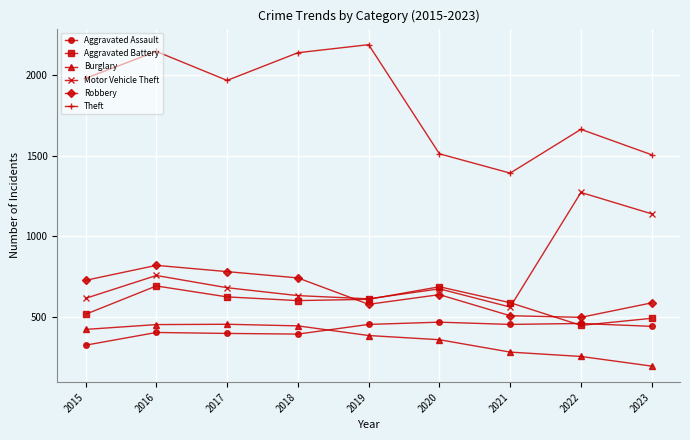

True or false: Burglary and Motor Vehicle Theft intersect in this chart.

False